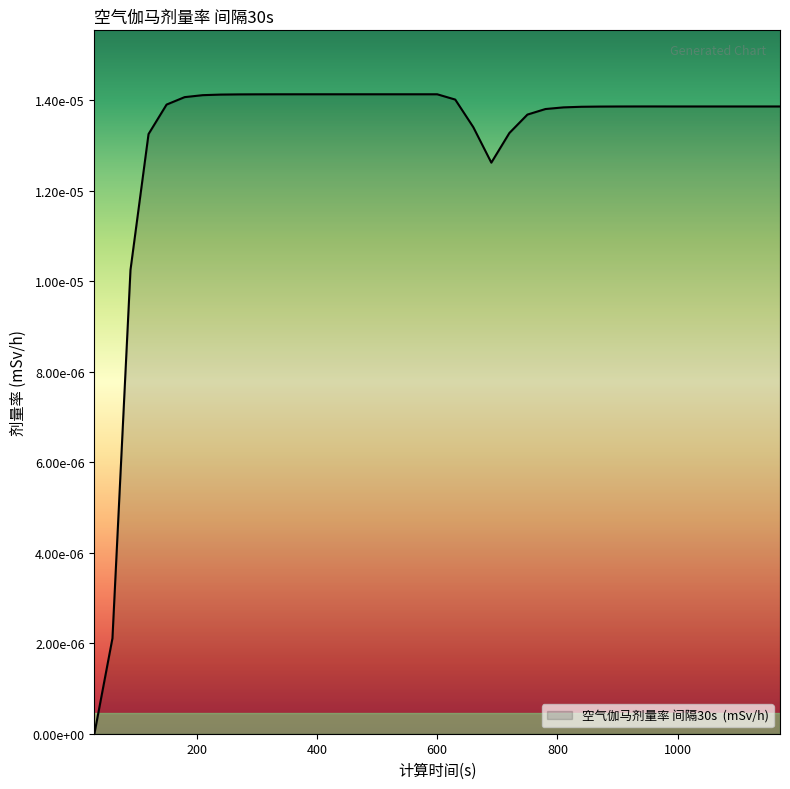

List the labels in order of value, largest first.

420, 450, 480, 510, 540, 570, 600, 390, 360, 330, 300, 270, 240, 210, 180, 630, 150, 960, 930, 990, 1020, 1050, 1080, 1110, 1140, 1170, 900, 870, 840, 810, 780, 750, 660, 720, 120, 690, 90, 60, 30